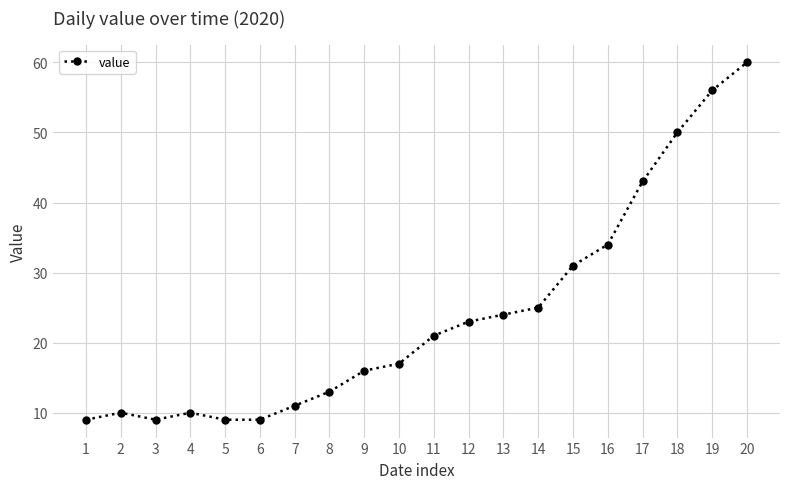

True or false: the data shows 31 at 15.

True